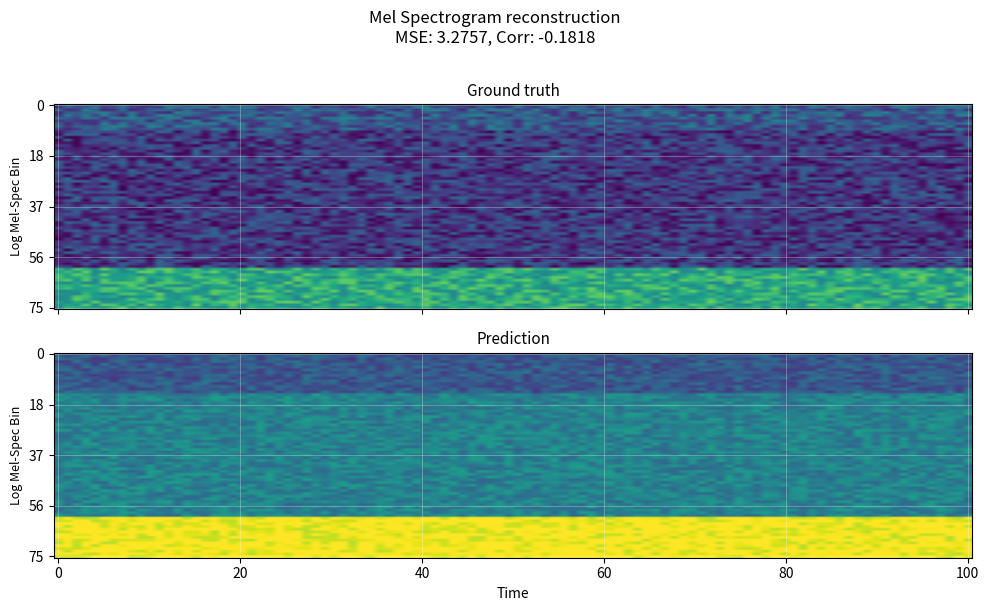

What is the maximum value shown in the chart?

1